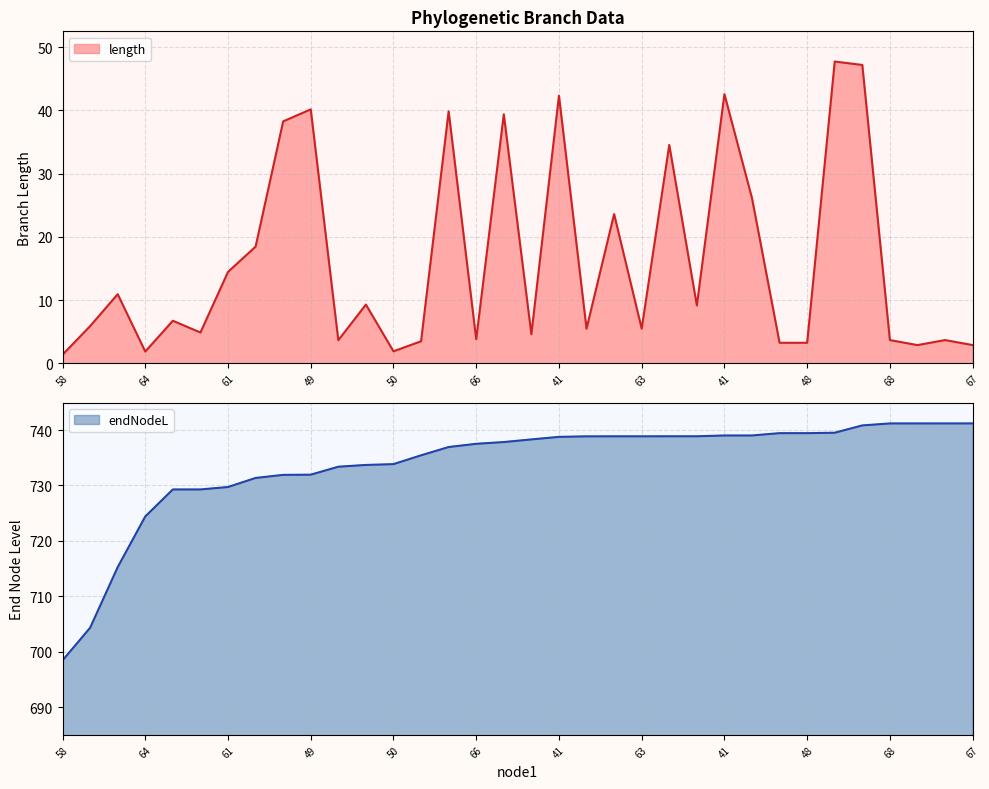

At which category does the chart reach its peak across all series?

68